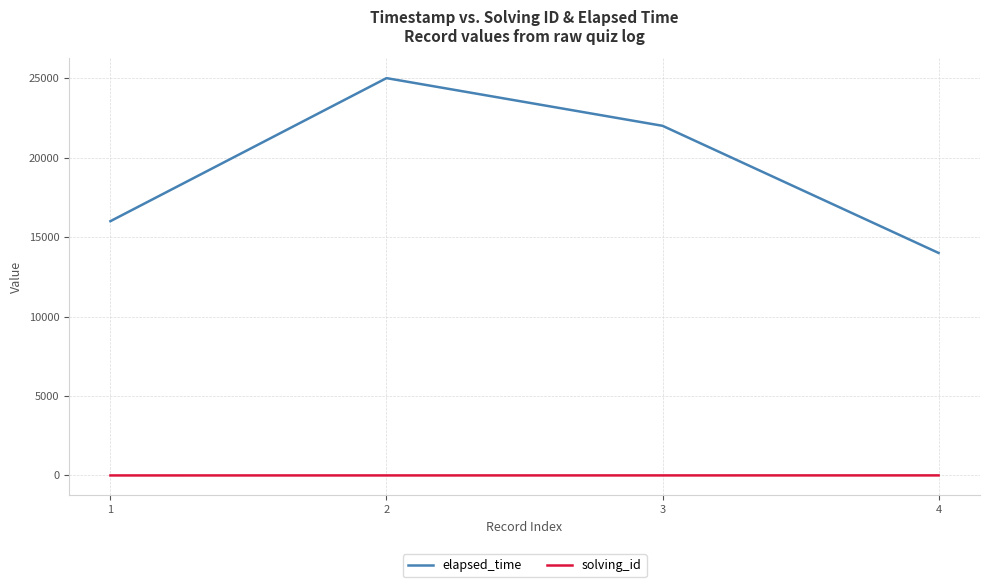

What is the total value across all series at 3?

22003